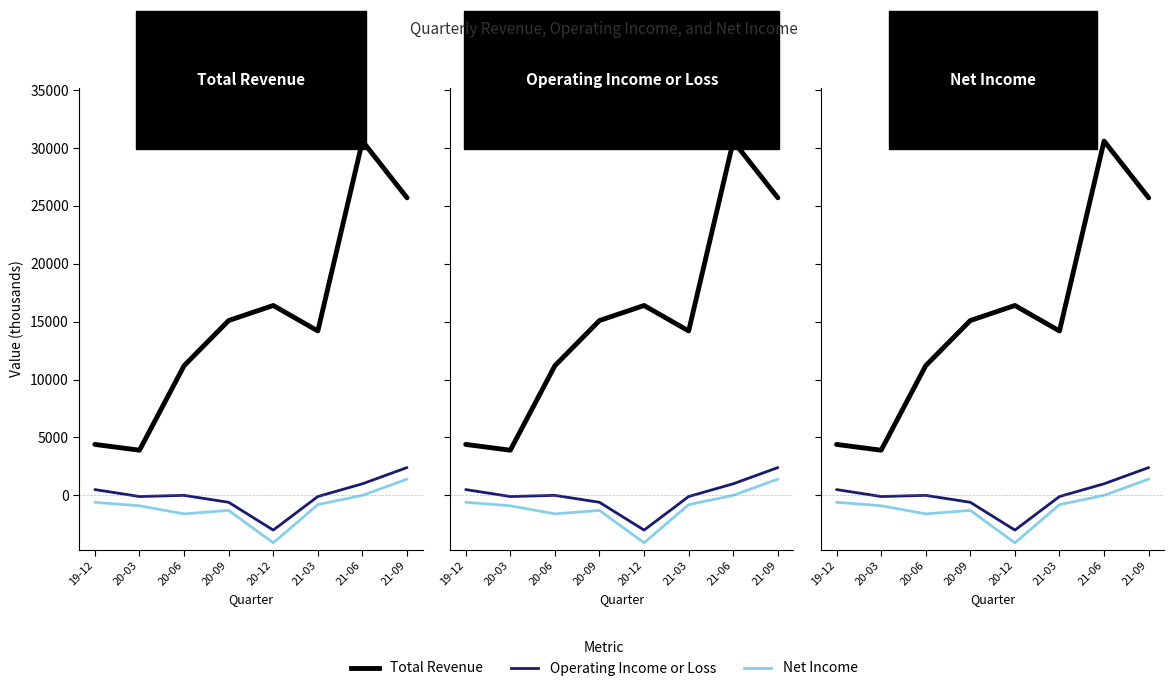

How many values in the Net Income series are below -800?

4